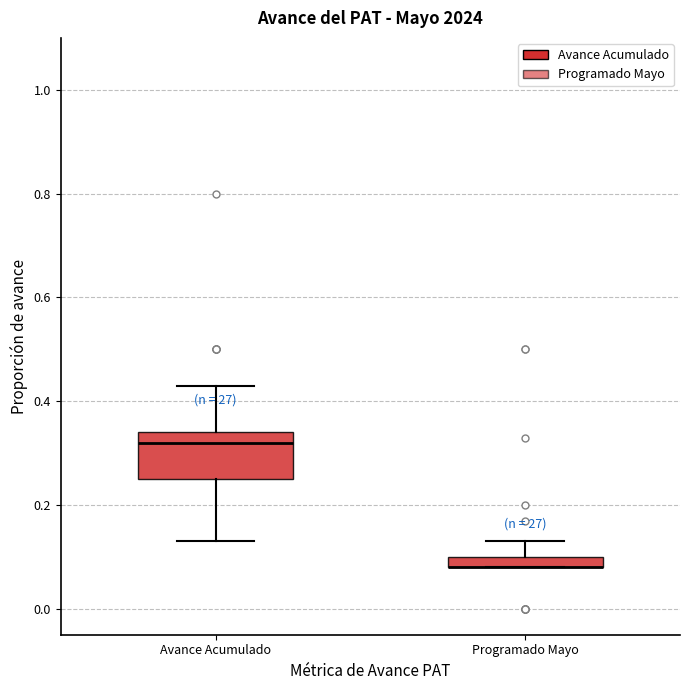

Where does the upper whisker of the box for Programado Mayo end on the y-axis? The values are not printed on the chart, so give them approximately, as read against the axis.

0.14